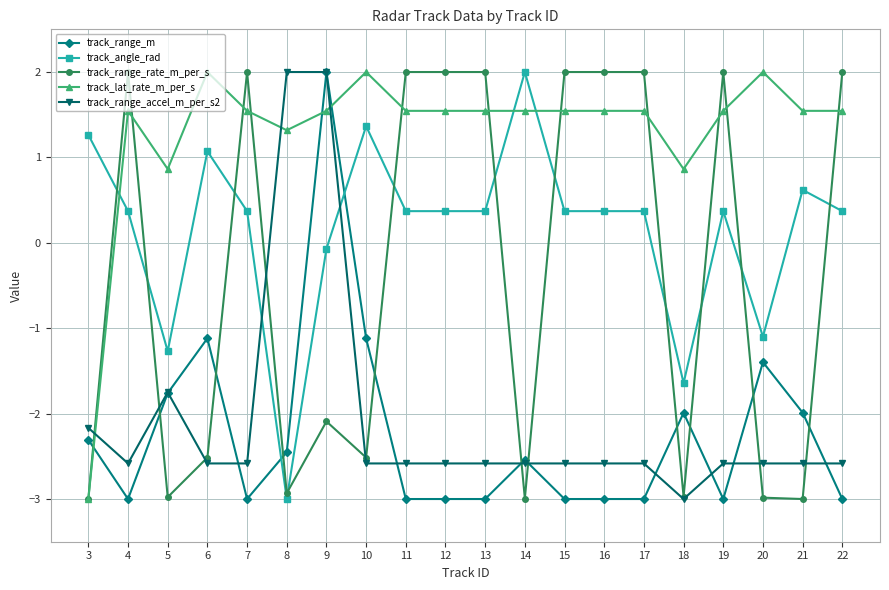

What is the maximum value shown in the chart?

2.0